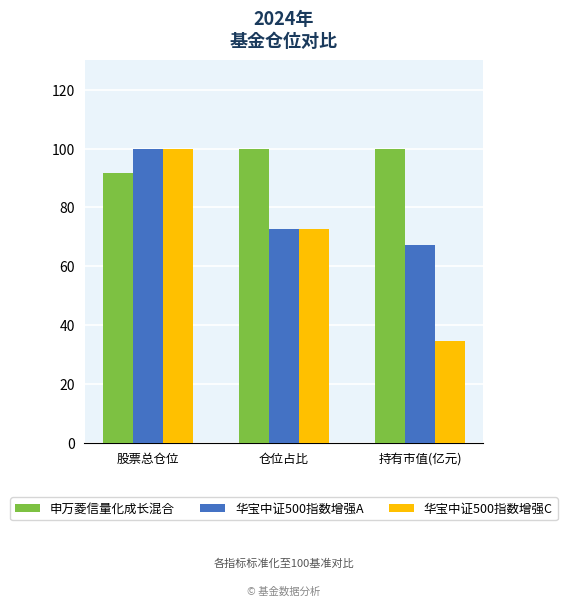

True or false: 申万菱信量化成长混合 has a value of 28.4 at 持有市值(亿元).

False